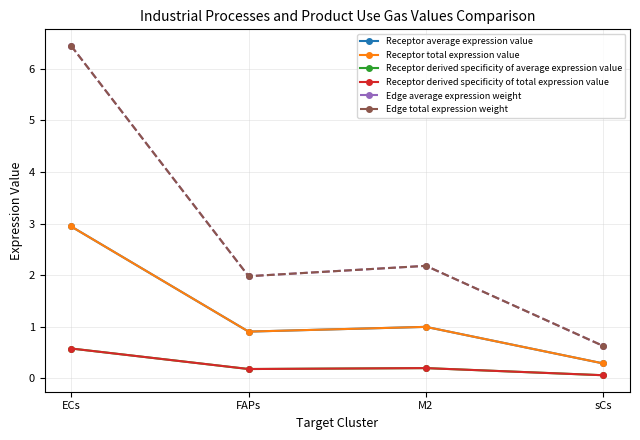

How many lines are shown in the chart?

6